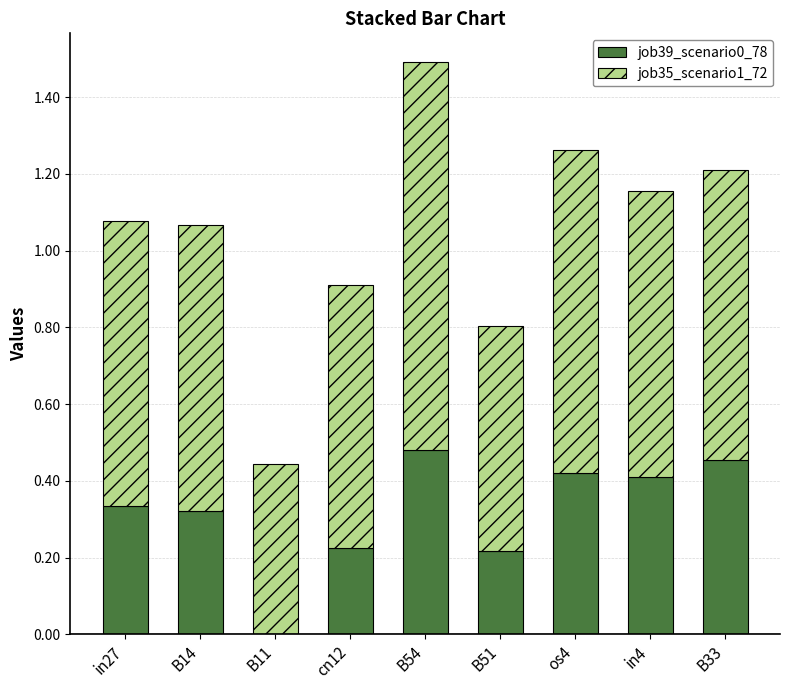

What is the sum of all job39_scenario0_78 values?

2.9